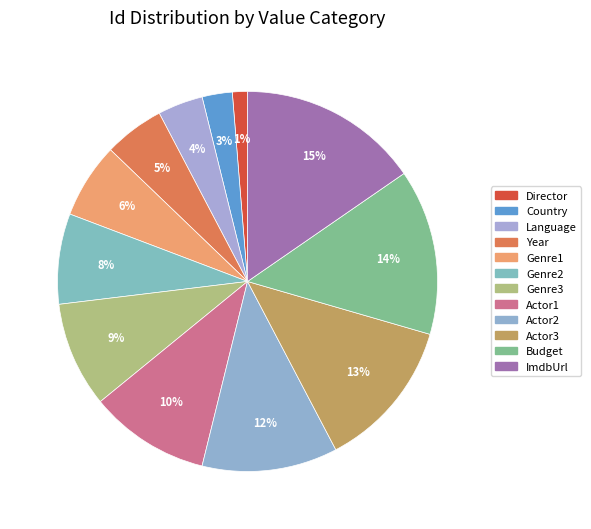

How many slices are in this pie chart?

12